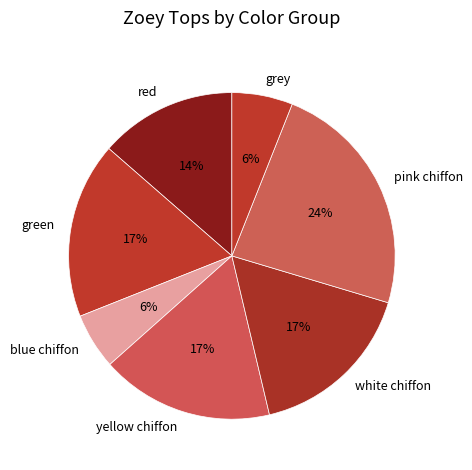

The red slice represents 14% of the pie. True or false?

True